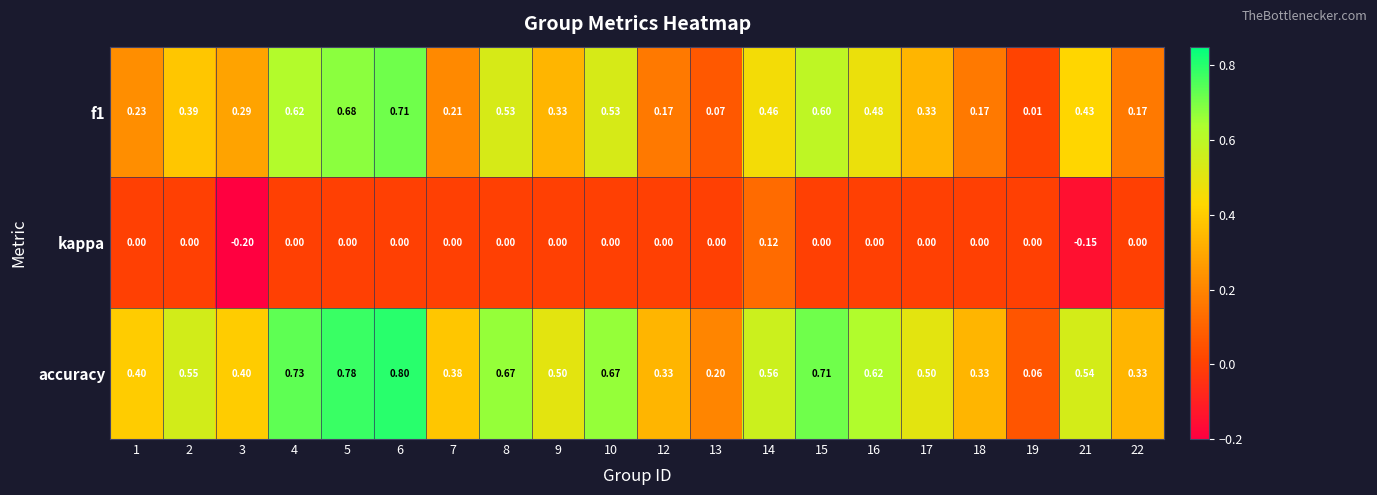

At which category is the sum across all series the highest?

6